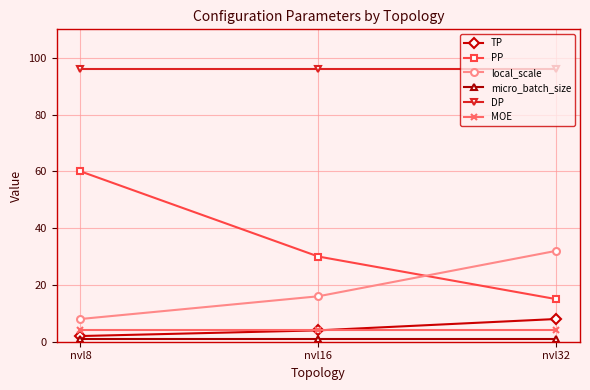

Does the chart display data point markers on the line(s)?

Yes